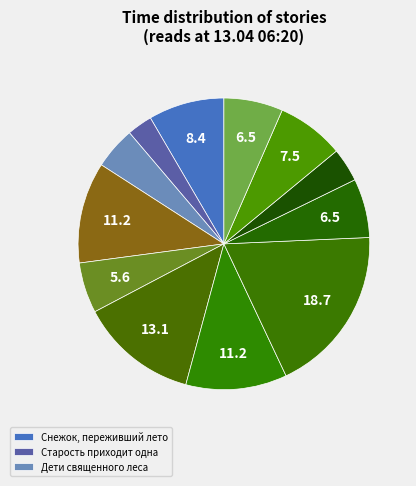

Which category has the smallest portion of the pie?

Старость приходит одна